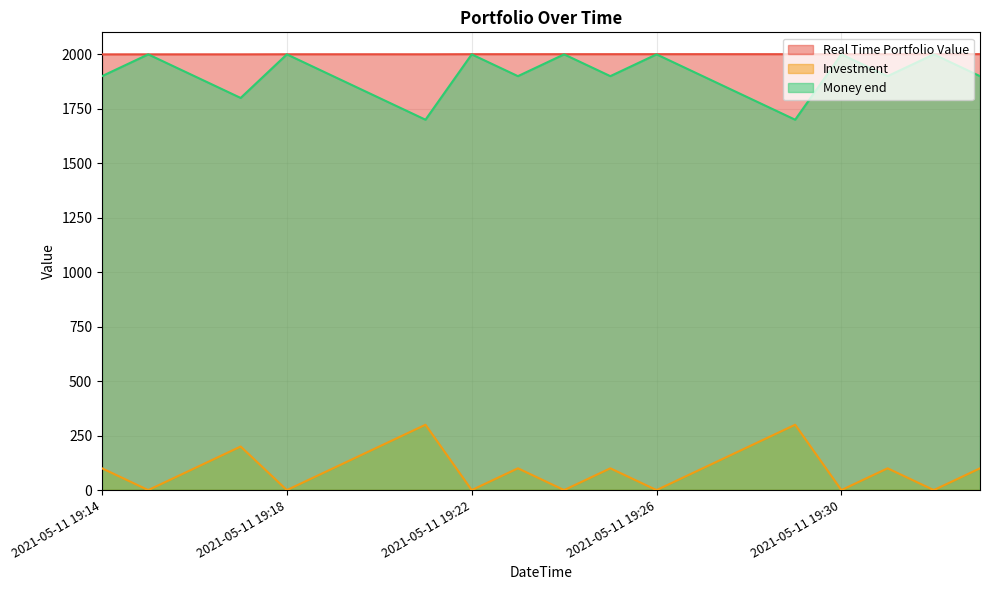

True or false: Money end and Real Time Portfolio Value cross at least once.

False